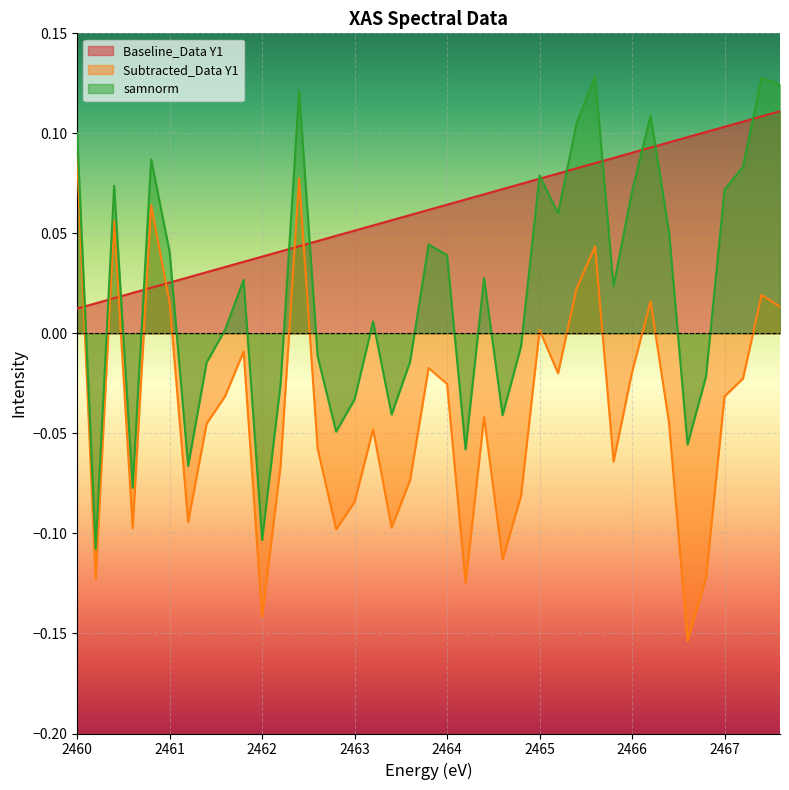

Reading left to right, transcribe all the data shown in this chart.

Baseline_Data Y1: 0.0	0.0	0.0	0.0	0.0	0.0	0.0	0.0	0.0	0.0	0.0	0.0	0.0	0.0	0.0	0.1	0.1	0.1	0.1	0.1	0.1	0.1	0.1	0.1	0.1	0.1	0.1	0.1	0.1	0.1	0.1	0.1	0.1	0.1	0.1	0.1	0.1	0.1	0.1
Subtracted_Data Y1: 0.1	-0.1	0.1	-0.1	0.1	0.0	-0.1	-0.0	-0.0	-0.0	-0.1	-0.1	0.1	-0.1	-0.1	-0.1	-0.0	-0.1	-0.1	-0.0	-0.0	-0.1	-0.0	-0.1	-0.1	0.0	-0.0	0.0	0.0	-0.1	-0.0	0.0	-0.0	-0.2	-0.1	-0.0	-0.0	0.0	0.0
samnorm: 0.1	-0.1	0.1	-0.1	0.1	0.0	-0.1	-0.0	0.0	0.0	-0.1	-0.0	0.1	-0.0	-0.0	-0.0	0.0	-0.0	-0.0	0.0	0.0	-0.1	0.0	-0.0	-0.0	0.1	0.1	0.1	0.1	0.0	0.1	0.1	0.1	-0.1	-0.0	0.1	0.1	0.1	0.1